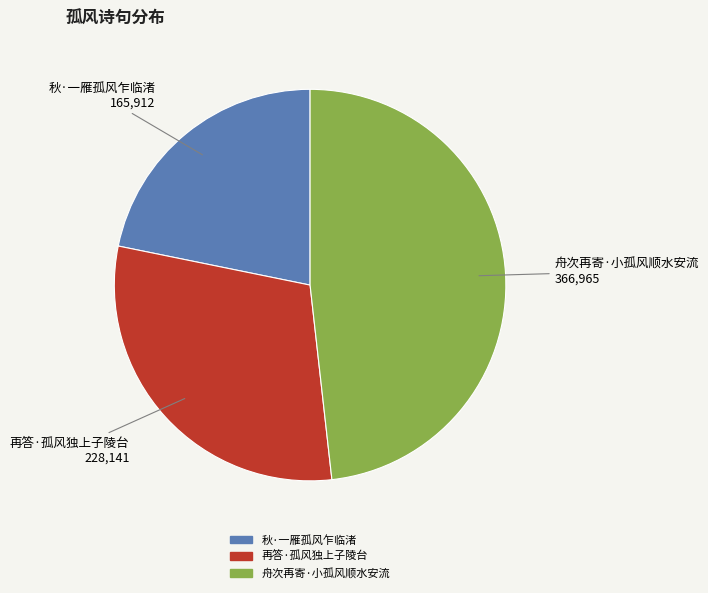

Does any single category account for the majority?

No